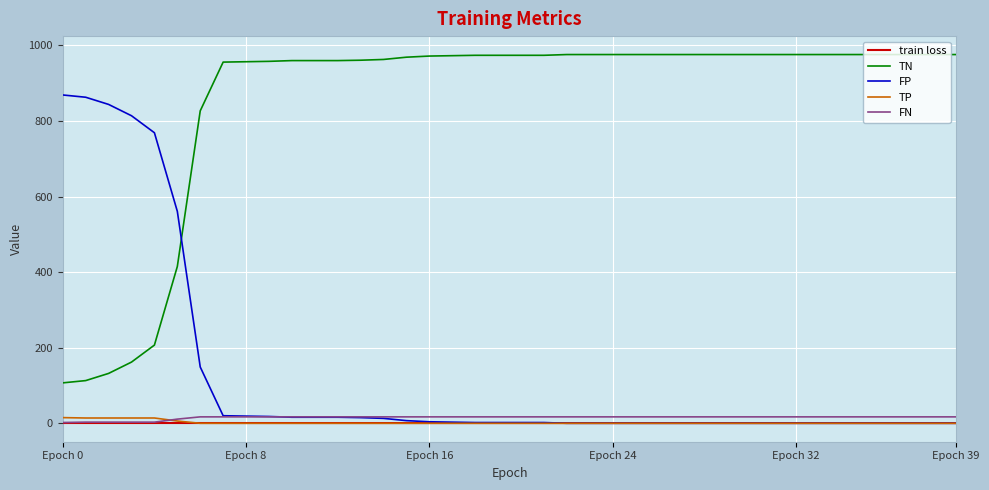

Which series has the largest total across all categories?

TN